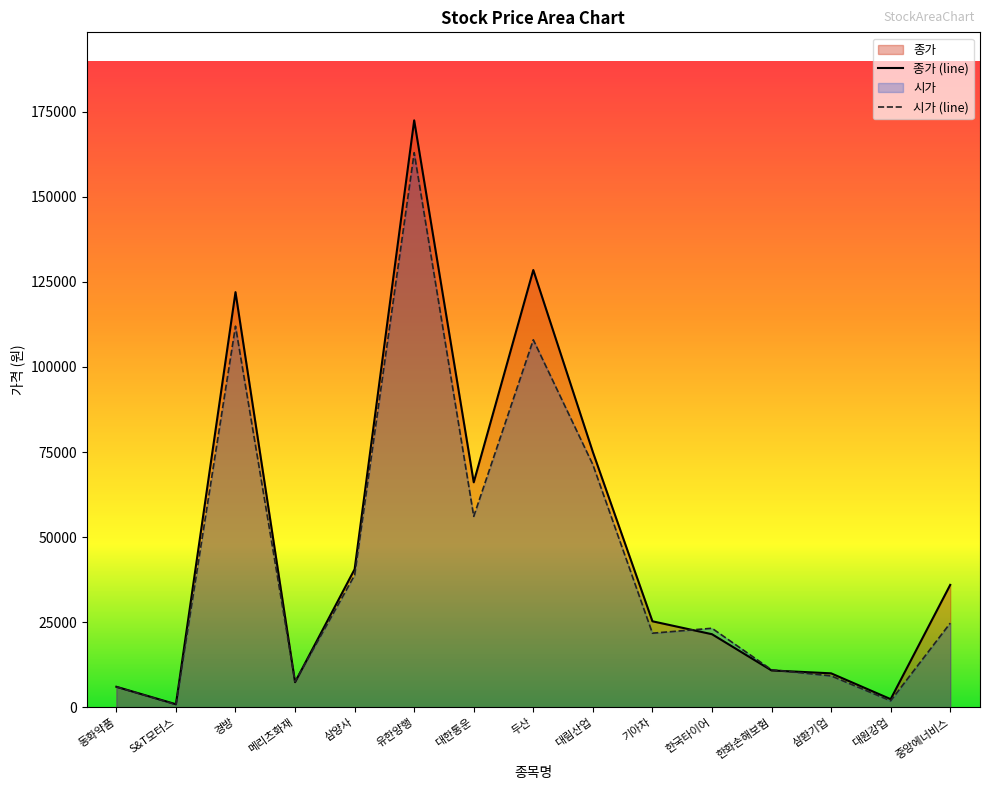

Reading left to right, transcribe all the data shown in this chart.

종가: 동화약품=6000	S&T모터스=865	경방=122000	메리츠화재=7350	삼양사=40550	유한양행=172500	대한통운=66100	두산=128500	대림산업=75000	기아차=25250	한국타이어=21450	한화손해보험=10800	삼환기업=9950	대원강업=2360	중앙에너비스=35950
시가: 동화약품=5980	S&T모터스=770	경방=112000	메리츠화재=7500	삼양사=38800	유한양행=163000	대한통운=56100	두산=108000	대림산업=71300	기아차=21750	한국타이어=23200	한화손해보험=11000	삼환기업=9200	대원강업=1870	중앙에너비스=24700